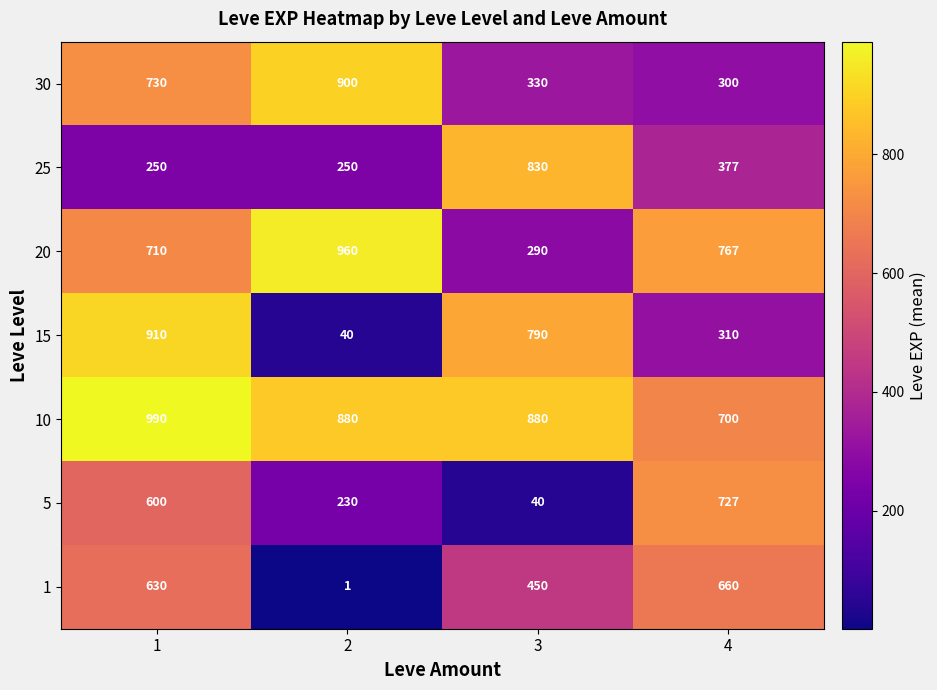

List the series in order of their peak value, highest first.

10, 20, 15, 30, 25, 5, 1